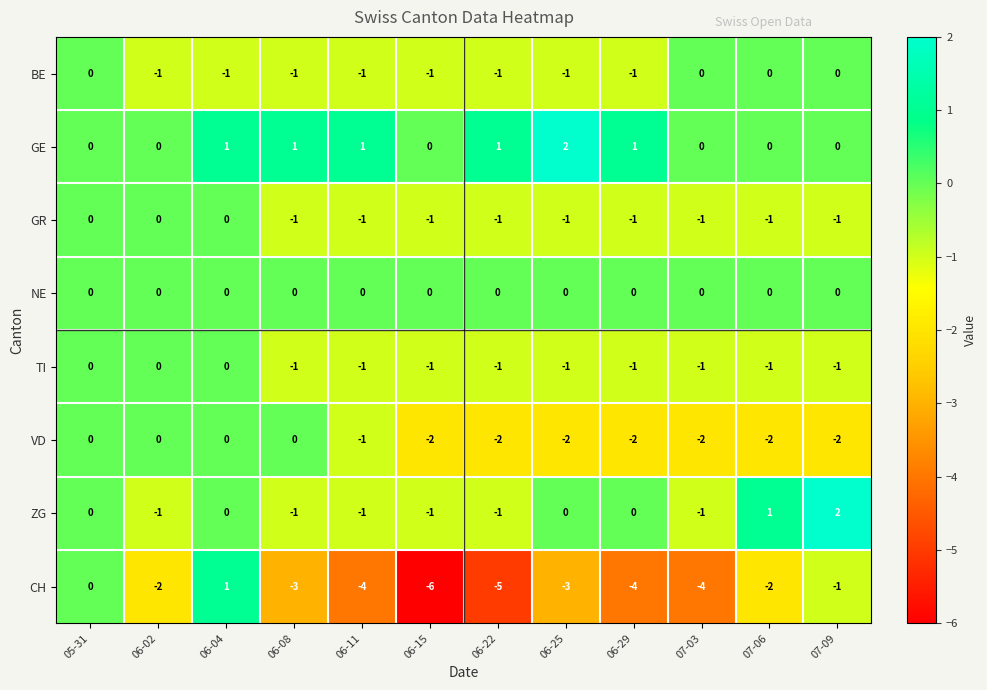

Read the CH value at 06-29.

-4